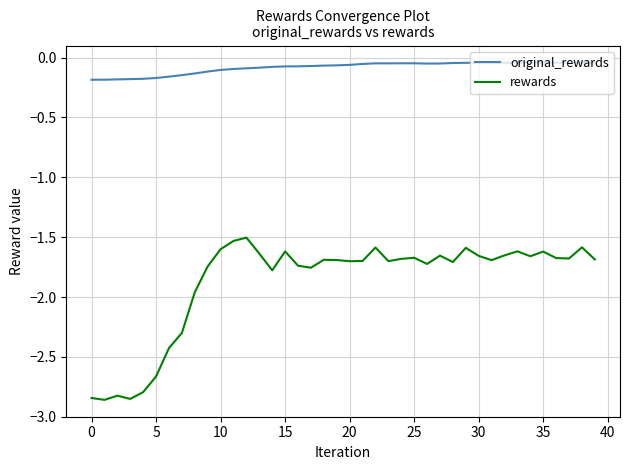

True or false: rewards and original_rewards cross at least once.

False